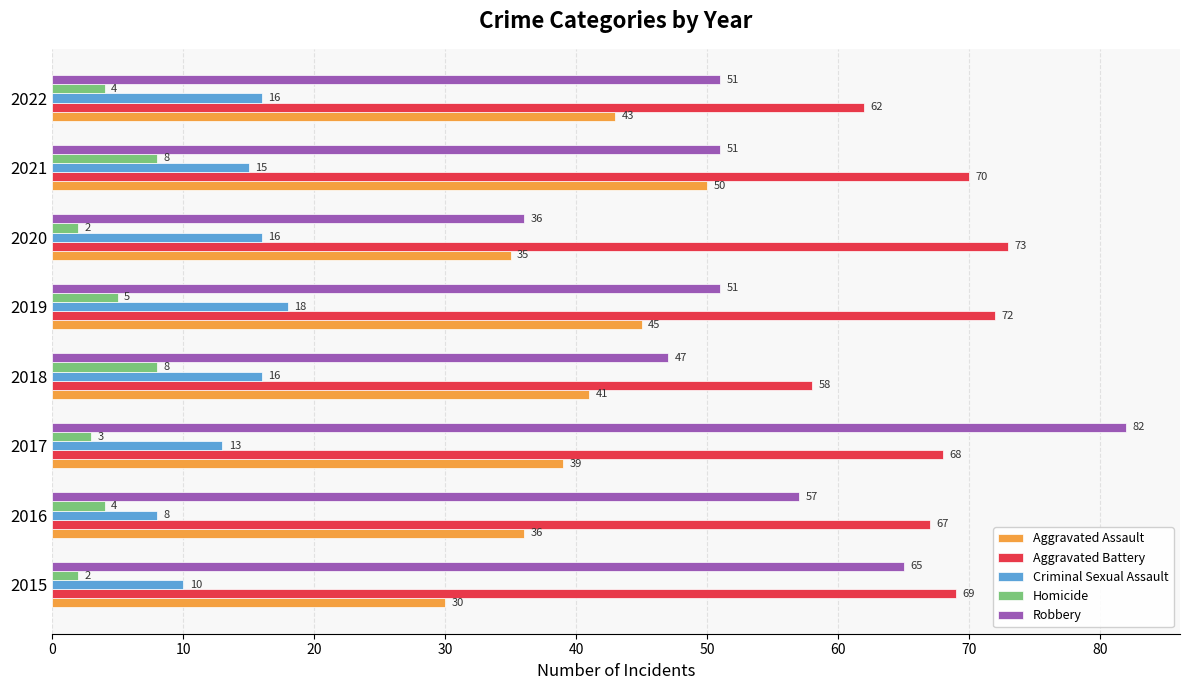

What are all the series names shown in the legend?

Aggravated Assault, Aggravated Battery, Criminal Sexual Assault, Homicide, Robbery